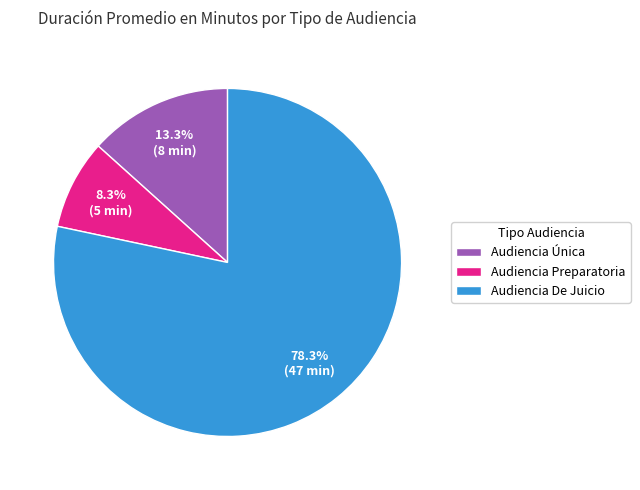

Combined, do Audiencia Preparatoria and Audiencia De Juicio account for over 50%?

Yes